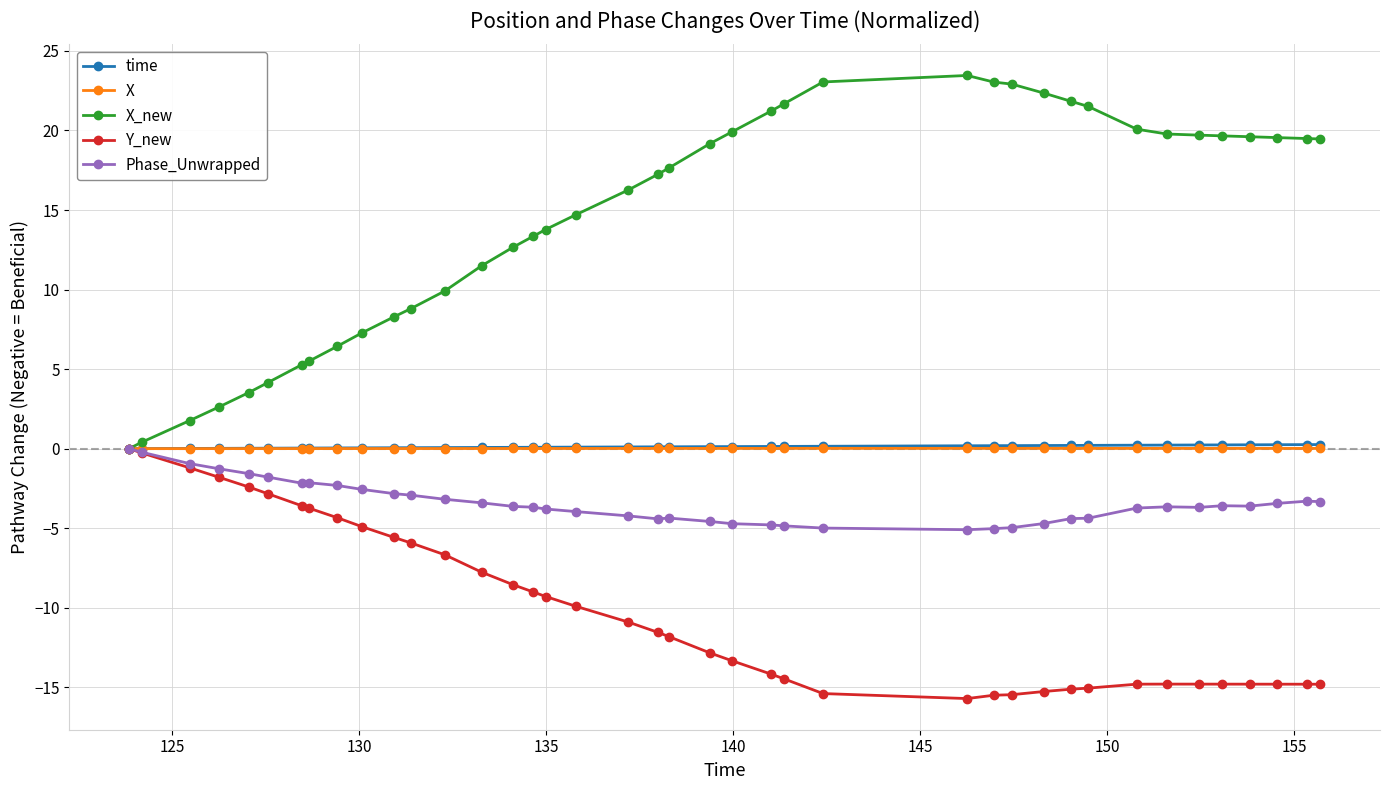

Which series has the largest total across all categories?

X_new